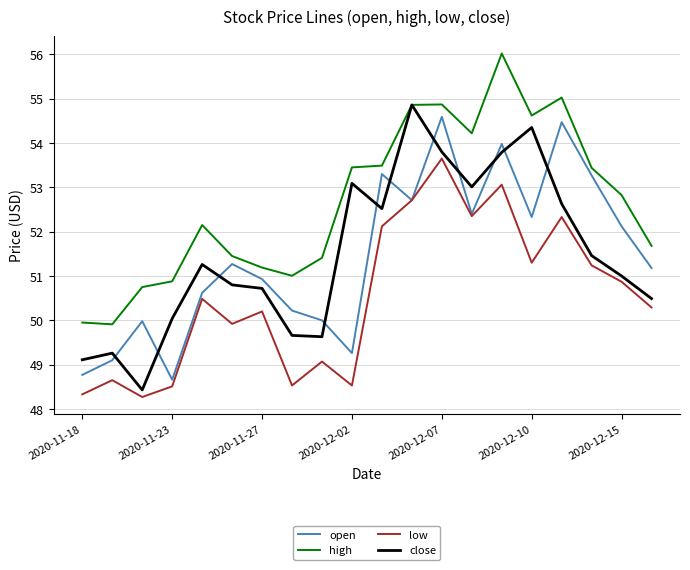

How many interior local valleys does the low series have?

6